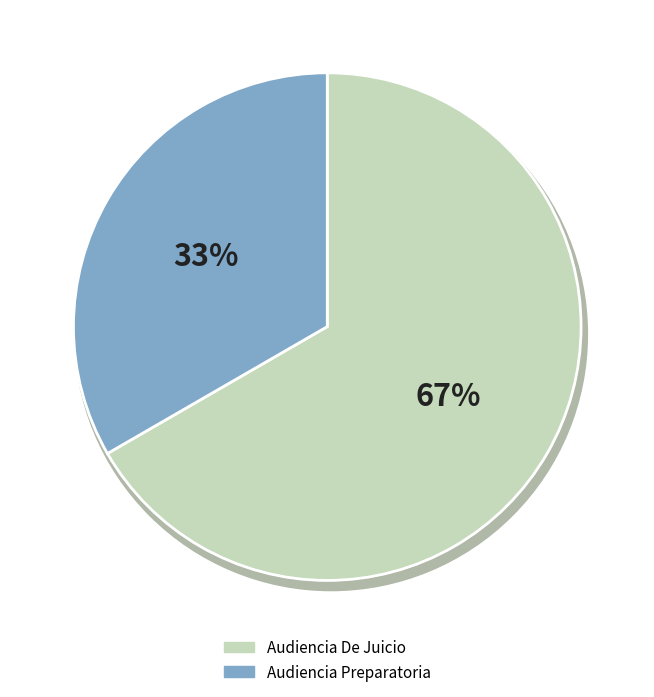

Rank the categories by value from highest to lowest.

Audiencia De Juicio, Audiencia Preparatoria